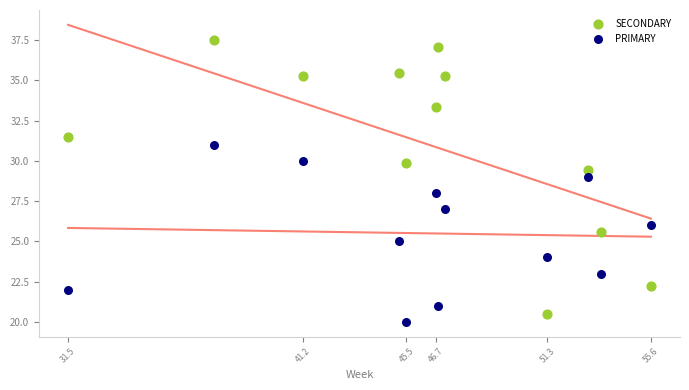

What are all the series names shown in the legend?

SECONDARY, PRIMARY